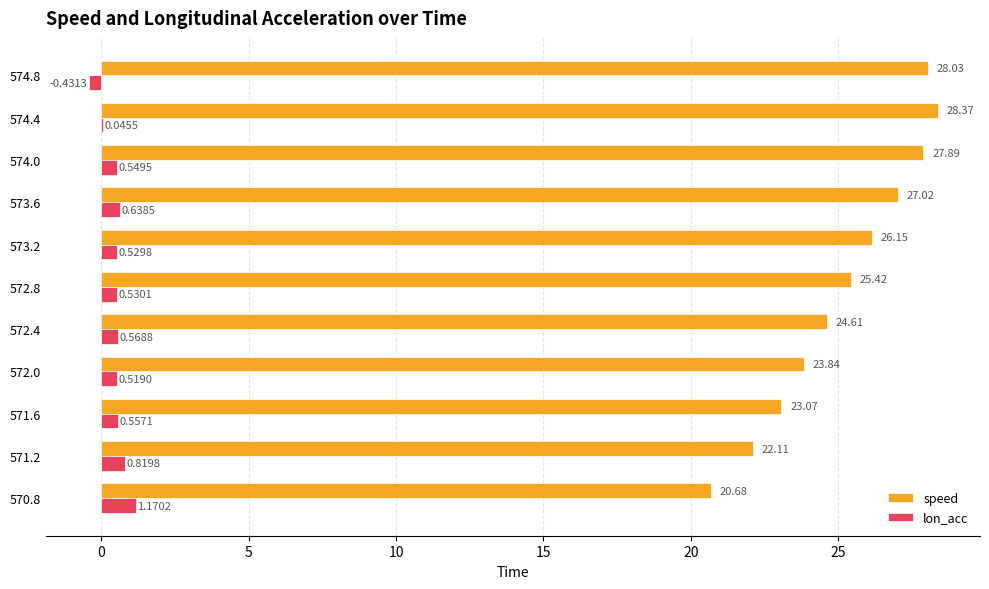

What is the sum of all speed values?

277.2